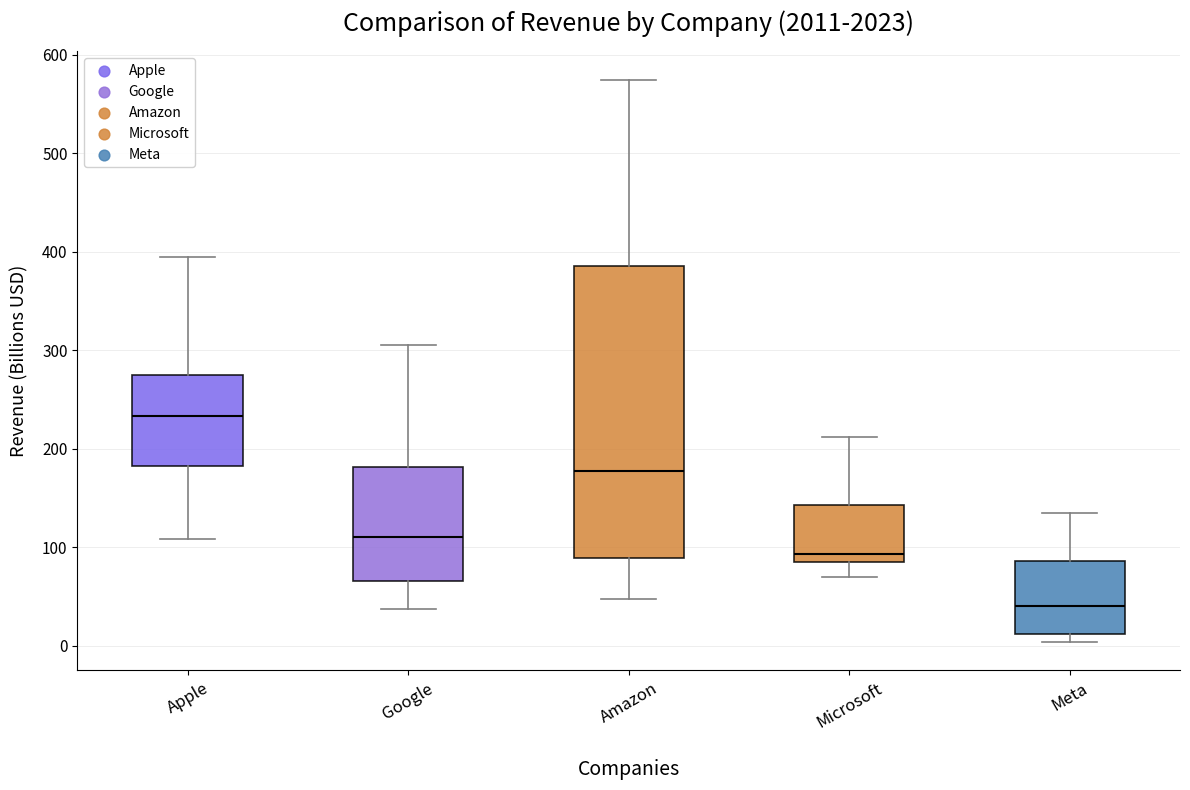

Reading left to right, transcribe this box plot: for each box, give where its median line is, the range the box spans, and where its two whiskers end, as read against the y-axis. The values are not printed on the chart, so give them approximately, as read against the axis.

Apple: median 230, box 180 to 270, whiskers 110 to 390
Google: median 110, box 70 to 180, whiskers 40 to 310
Amazon: median 180, box 90 to 390, whiskers 50 to 570
Microsoft: median 90 (just above the box's lower edge), box 90 to 140, whiskers 70 to 210
Meta: median 40, box 10 to 90, whiskers 0 to 130